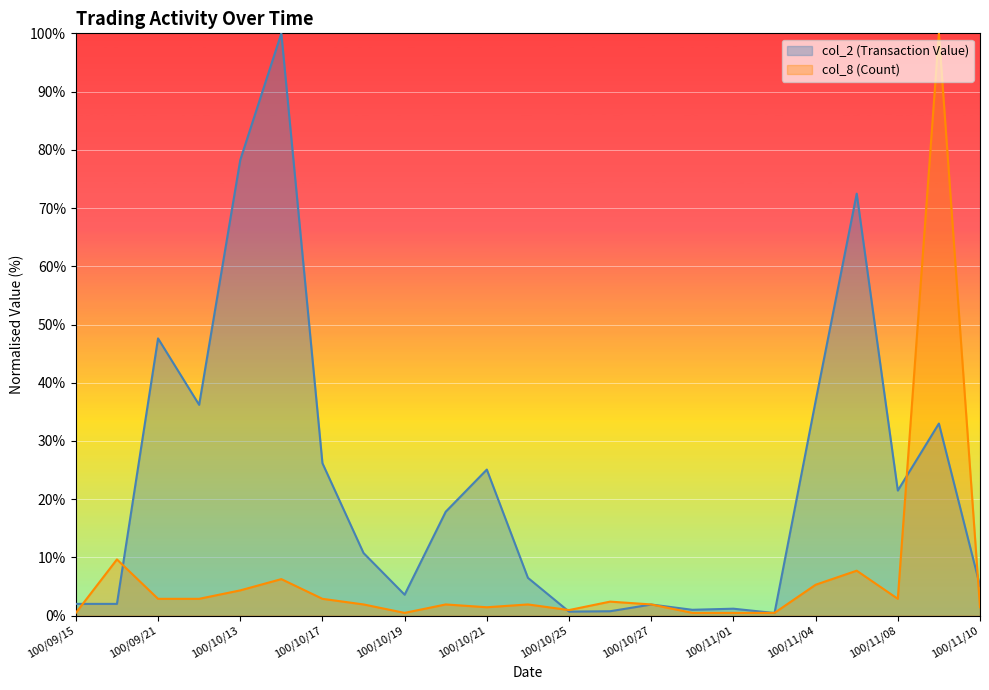

The col_2 (Transaction Value) series shows 1.0 at 100/10/31. True or false?

True